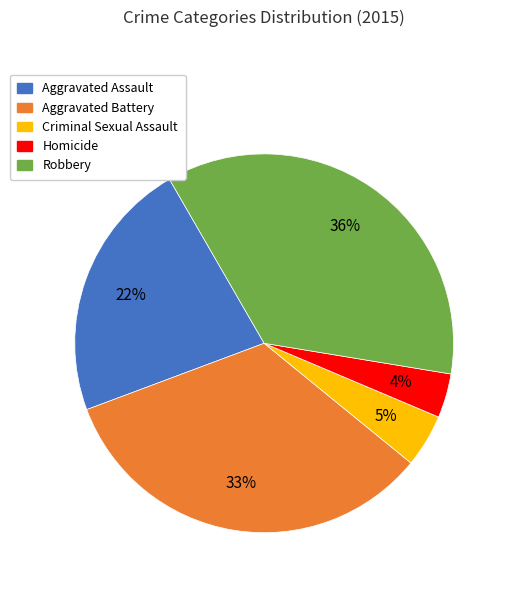

The Aggravated Battery slice represents 33% of the pie. True or false?

True